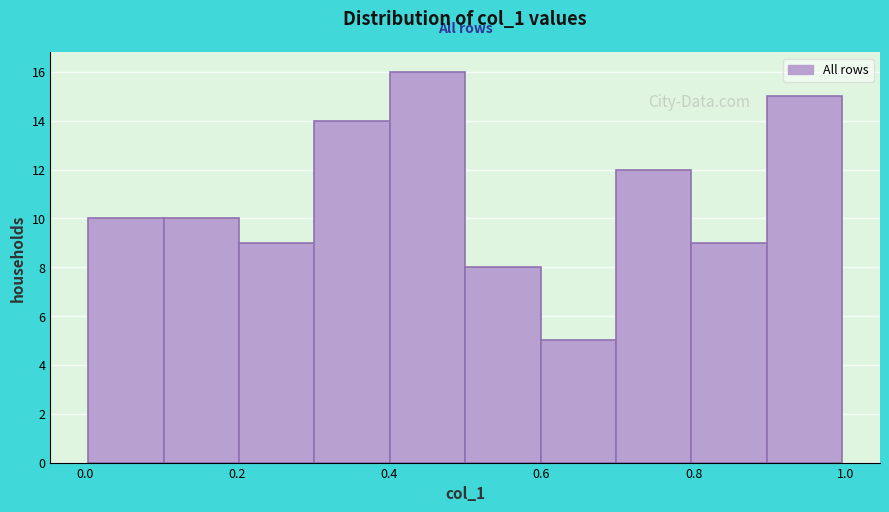

Which range on the x-axis has the tallest bar?

0.4 to 0.5